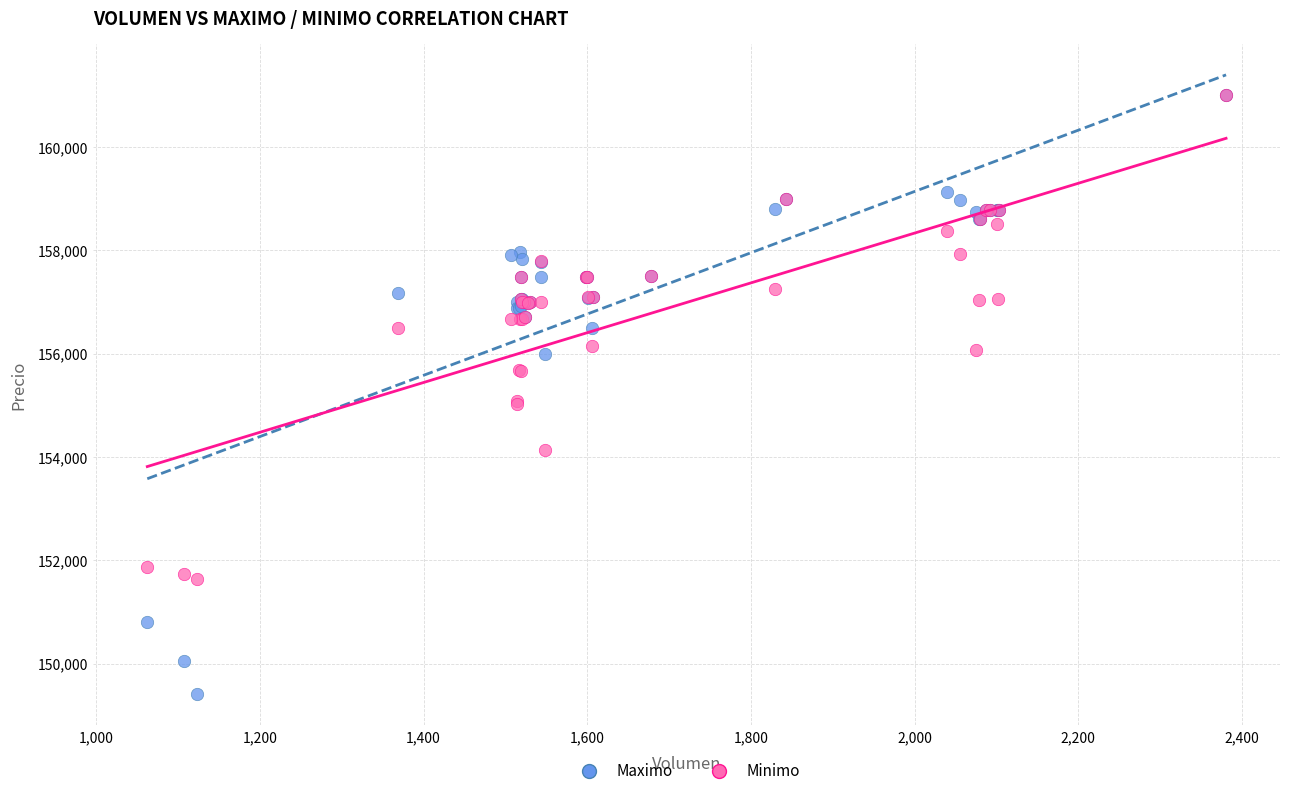

What are all the series names shown in the legend?

Maximo, Minimo